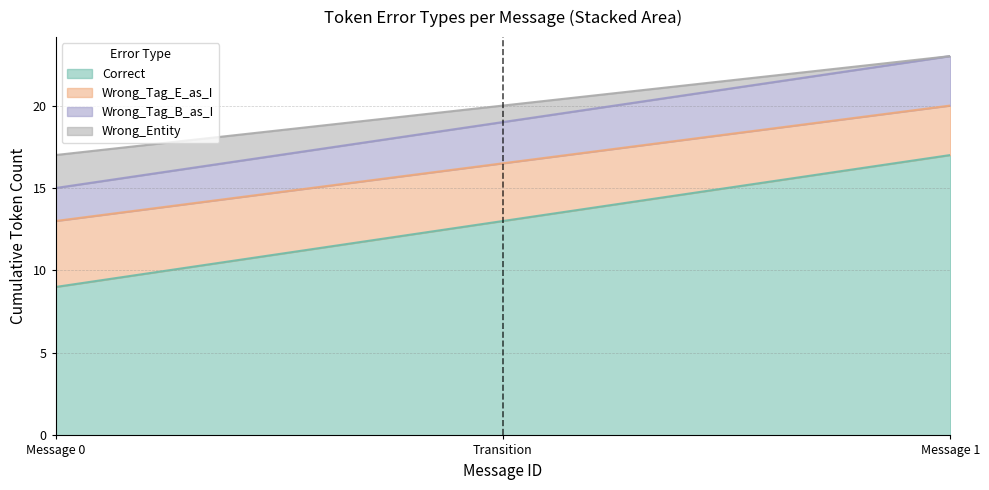

True or false: Correct and Wrong_Entity cross at least once.

False